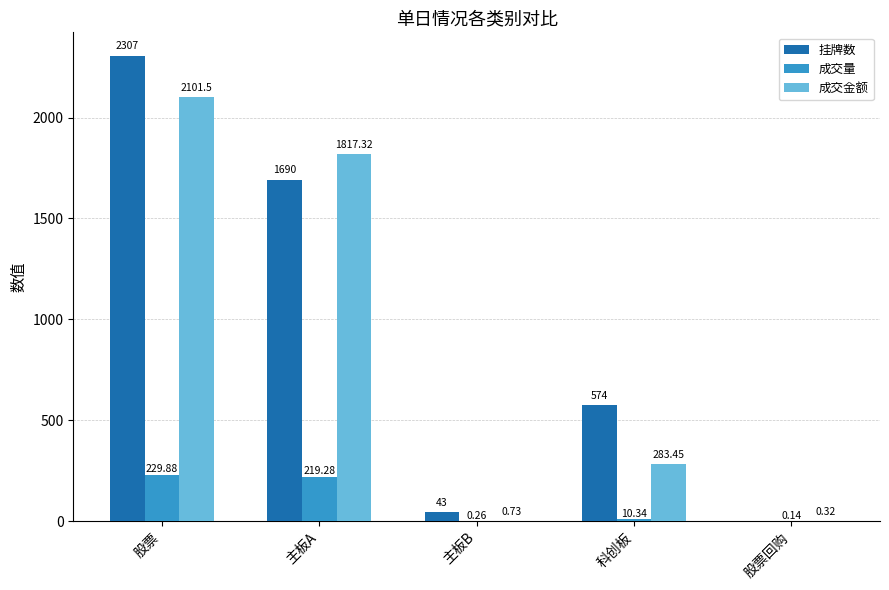

What is the sum of the 成交量 values at 股票回购 and 主板A?

219.4